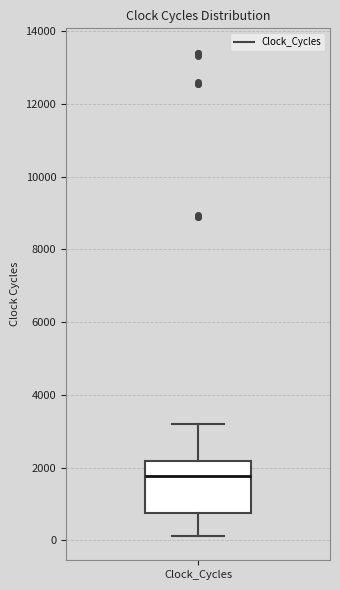

Read this box plot against the y-axis: the position of the median line, the range covered by the box, and the ends of both whiskers. The values are not printed on the chart, so give them approximately, as read against the axis.

median 1800, box 800 to 2200, whiskers 200 to 3200